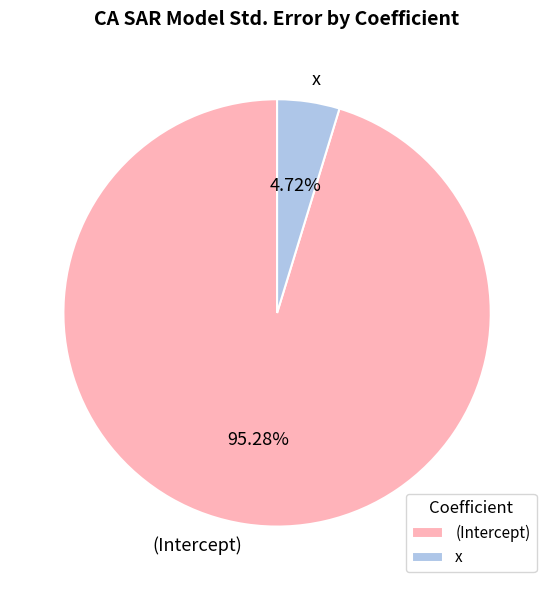

Combined, do x and (Intercept) account for over 50%?

Yes